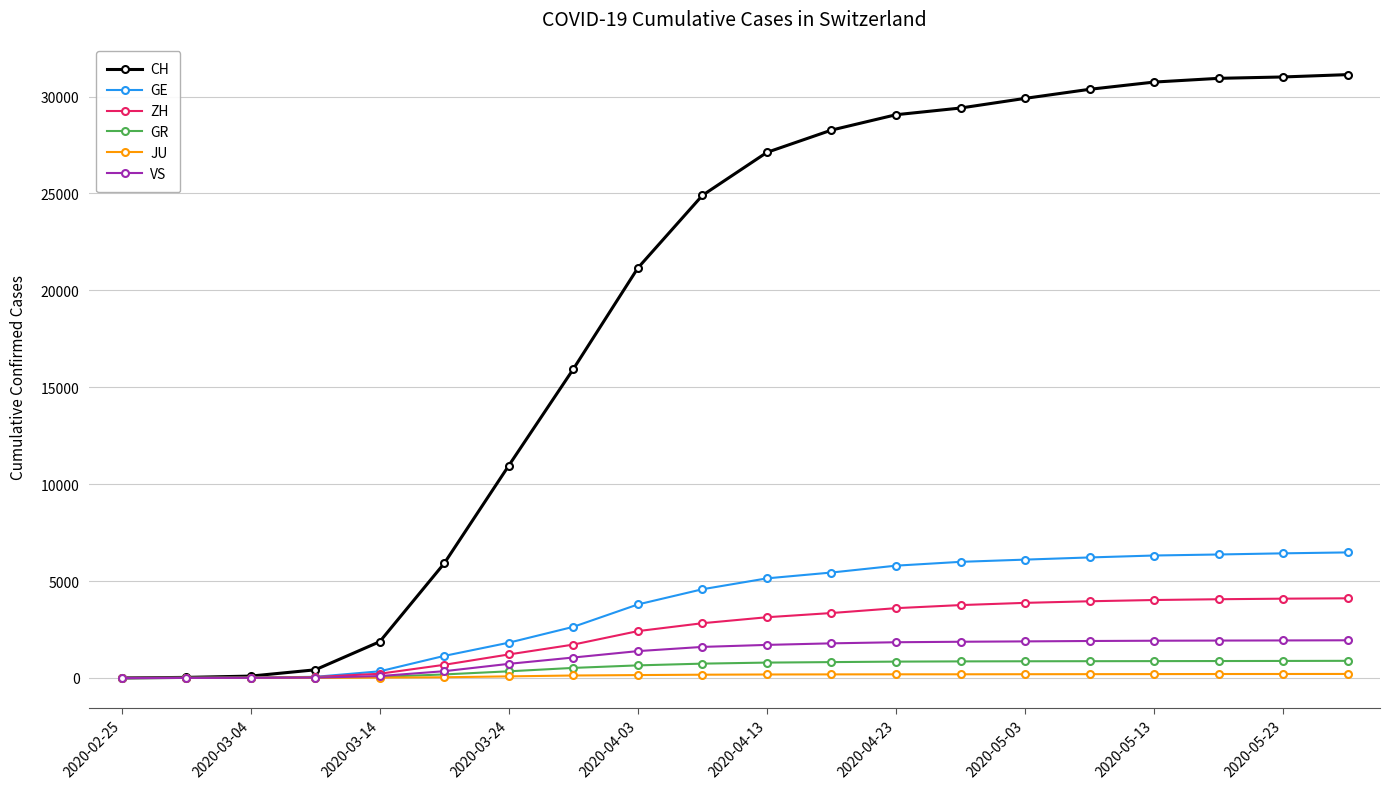

Which series has the largest total across all categories?

CH